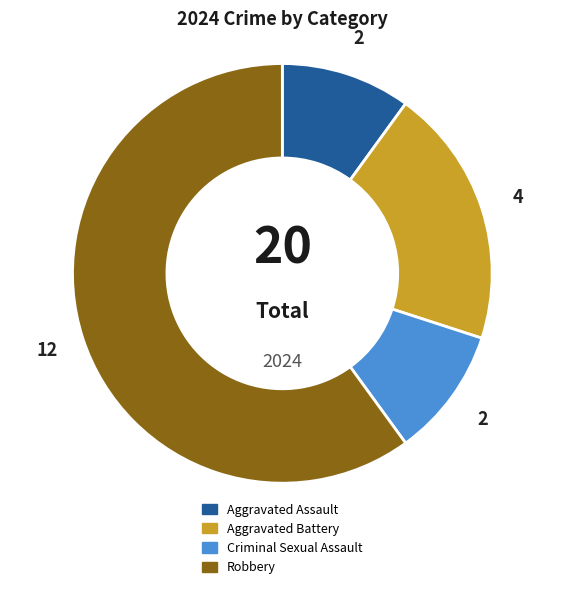

How many slices are in this pie chart?

4